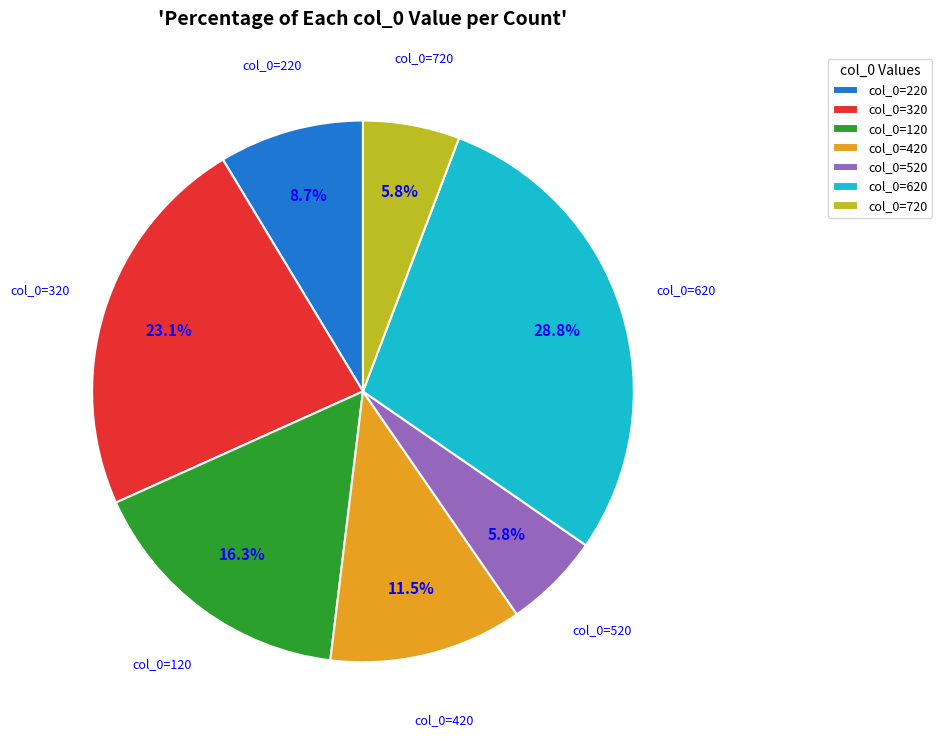

Between col_0=120 and col_0=420, which is larger?

col_0=120